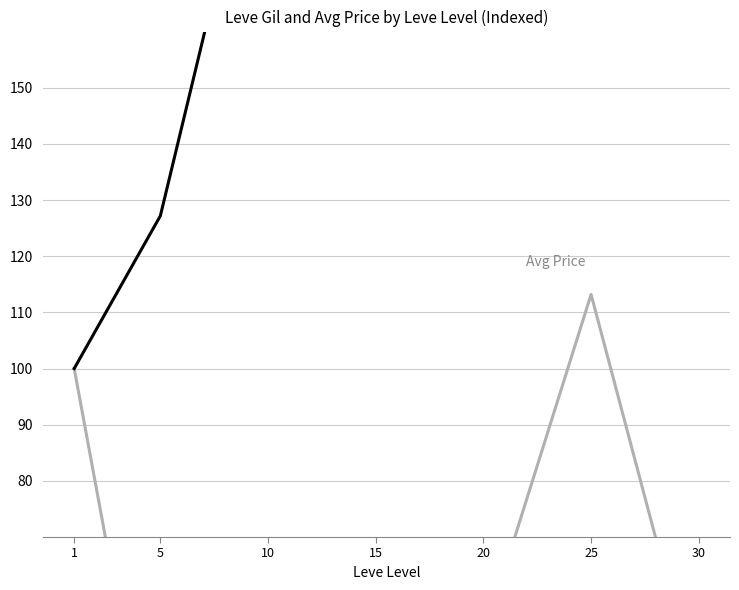

What is the average value of the Avg Price series?

58.4